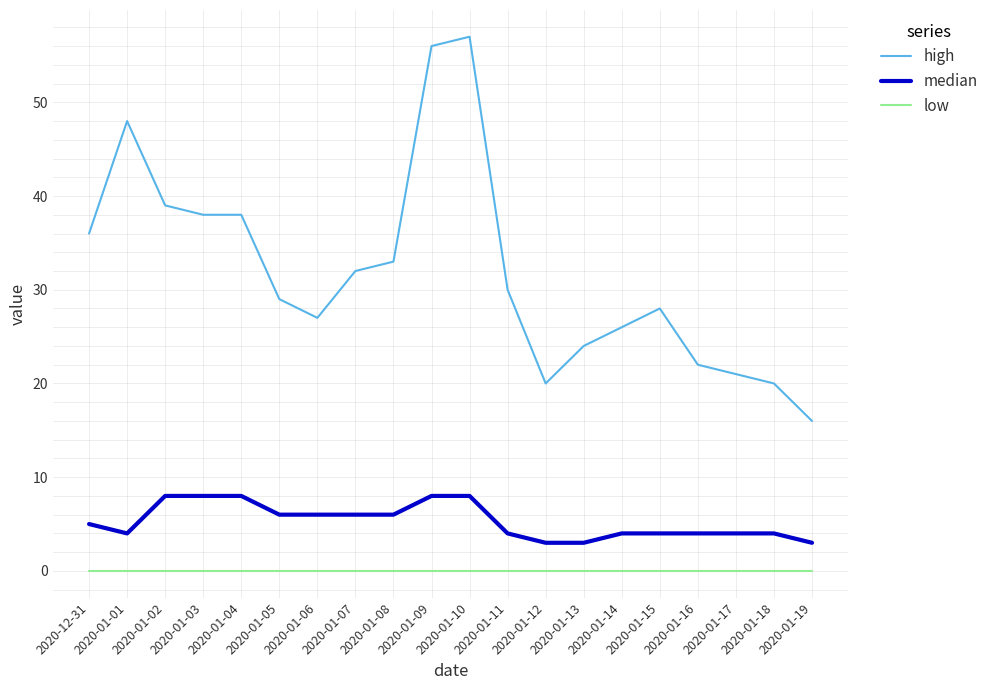

True or false: high and low cross at least once.

False